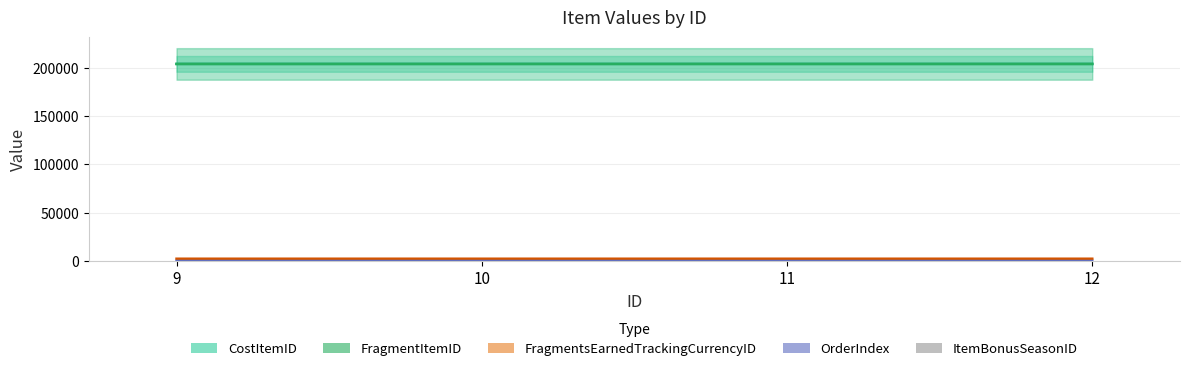

Reading left to right, transcribe all the data shown in this chart.

CostItemID: 204193	204195	204196	204194
FragmentItemID: 204075	204076	204077	204078
FragmentsEarnedTrackingCurrencyID: 2409	2410	2411	2412
OrderIndex: 1	2	3	4
ItemBonusSeasonID: 3	3	3	3